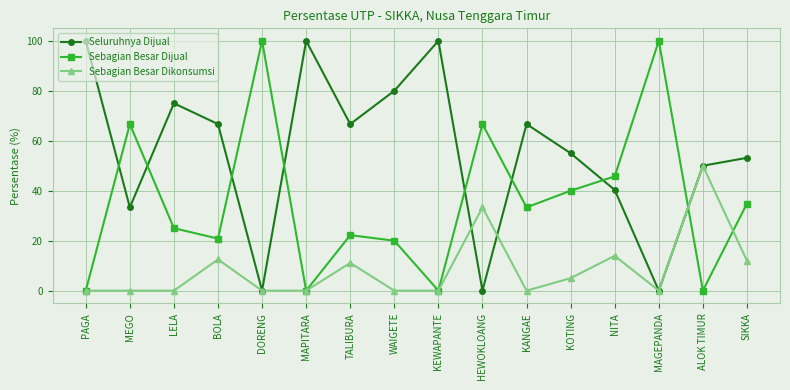

What are all the series names shown in the legend?

Seluruhnya Dijual, Sebagian Besar Dijual, Sebagian Besar Dikonsumsi